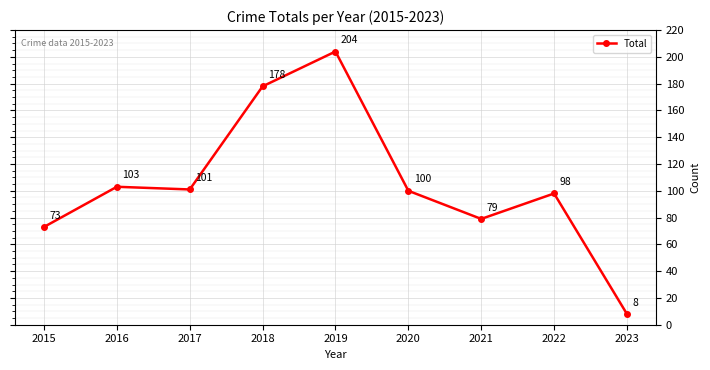

How many points are lower than both their immediate neighbors (excluding endpoints)?

2